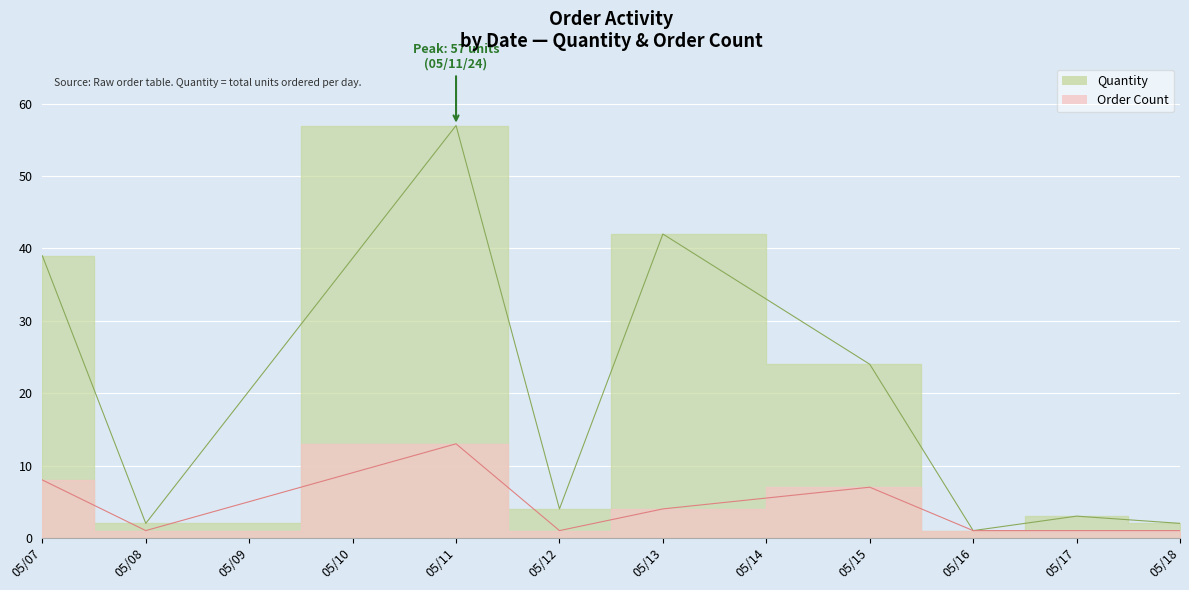

What is the difference between the maximum and second lowest values in the Order Count series?

12